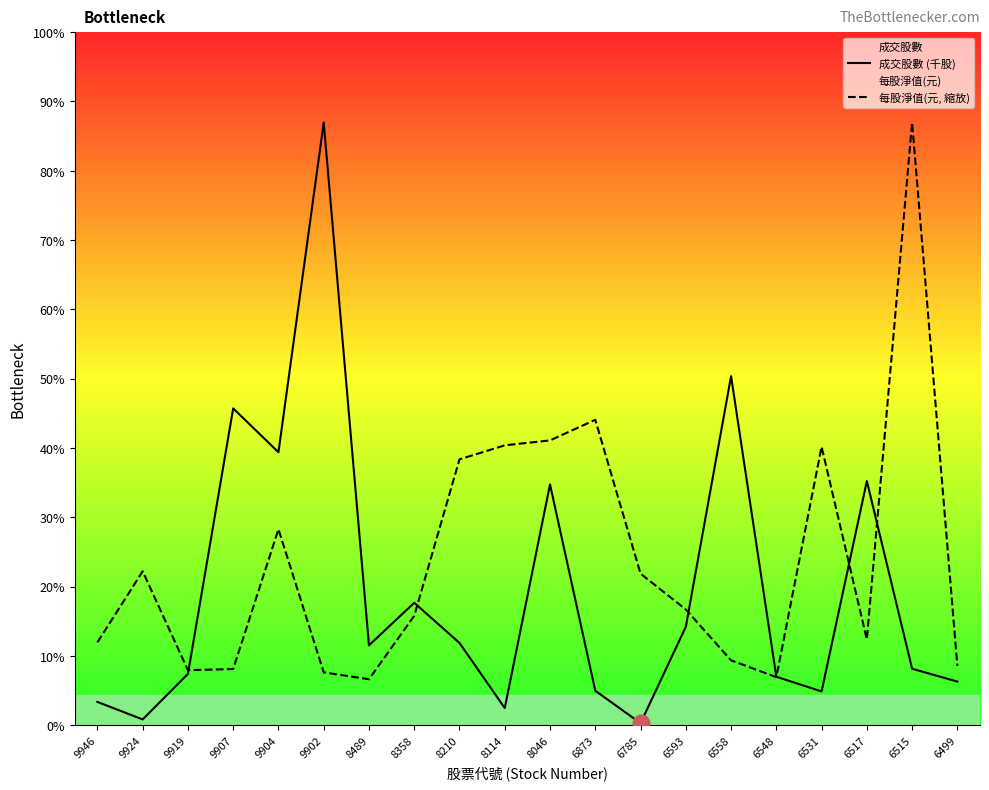

What is the maximum value for 成交股數 (千股)?

23078.3